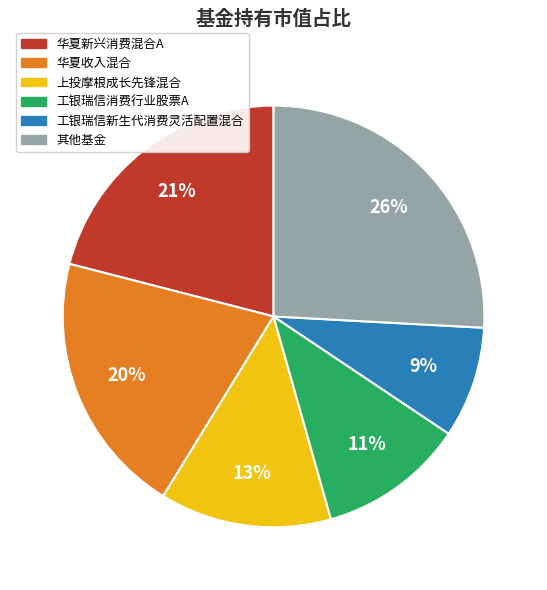

What percentage is the 工银瑞信消费行业股票A slice, to the nearest percent?

11%